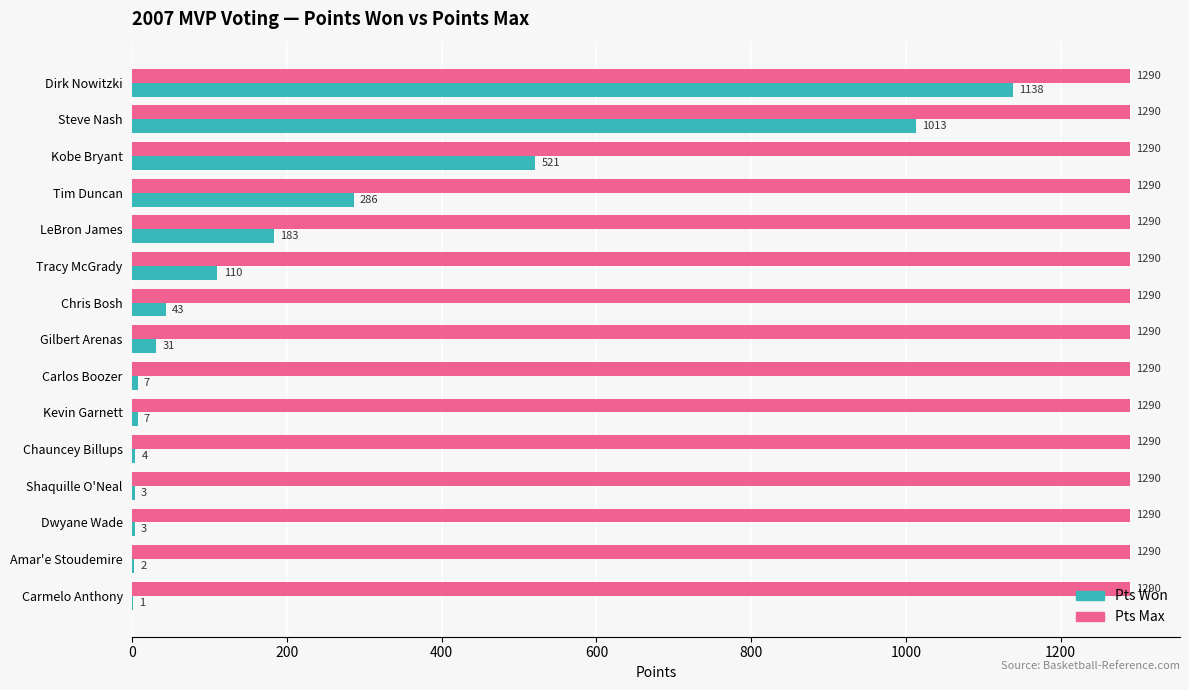

Which series changed the most between Gilbert Arenas and Amar'e Stoudemire?

Pts Won